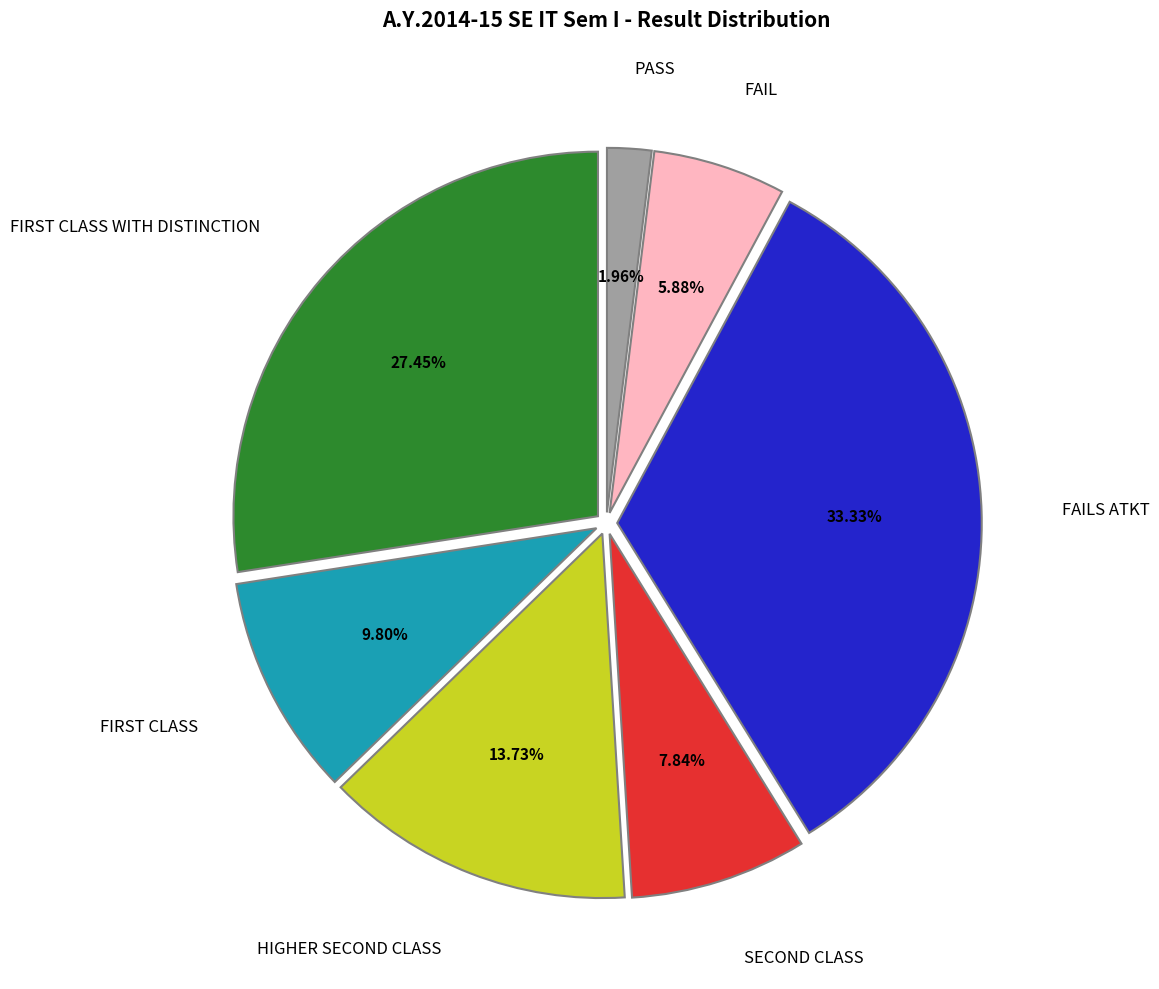

Does any single category account for the majority?

No